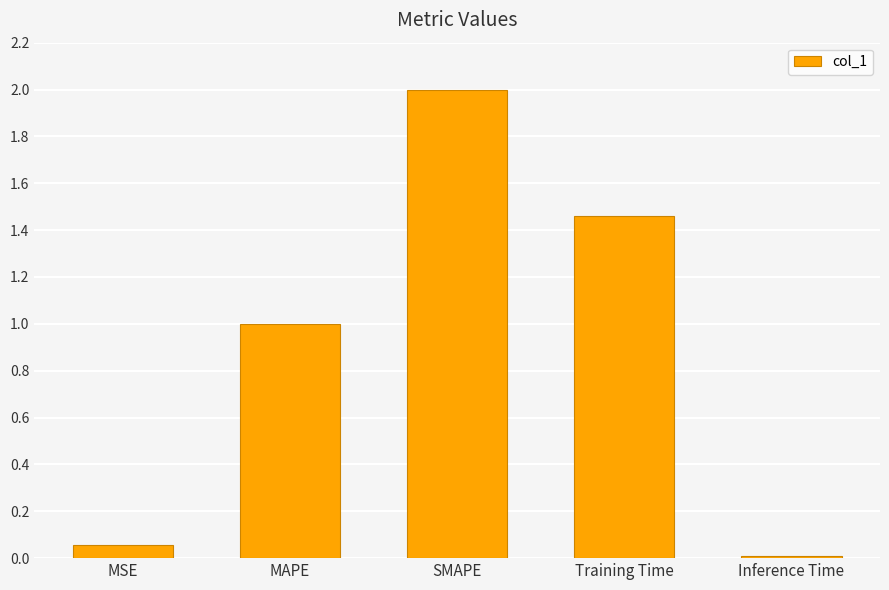

What is the sum of the values at MAPE and SMAPE?

3.0